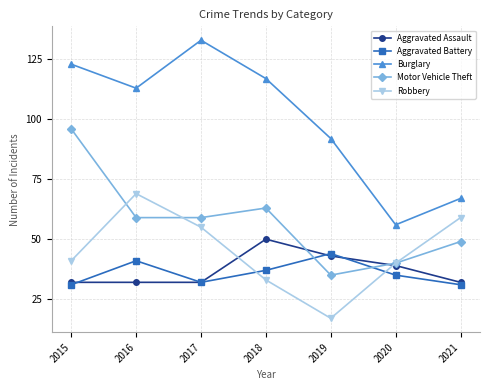

Where is Burglary nearest to the value 94?

2019